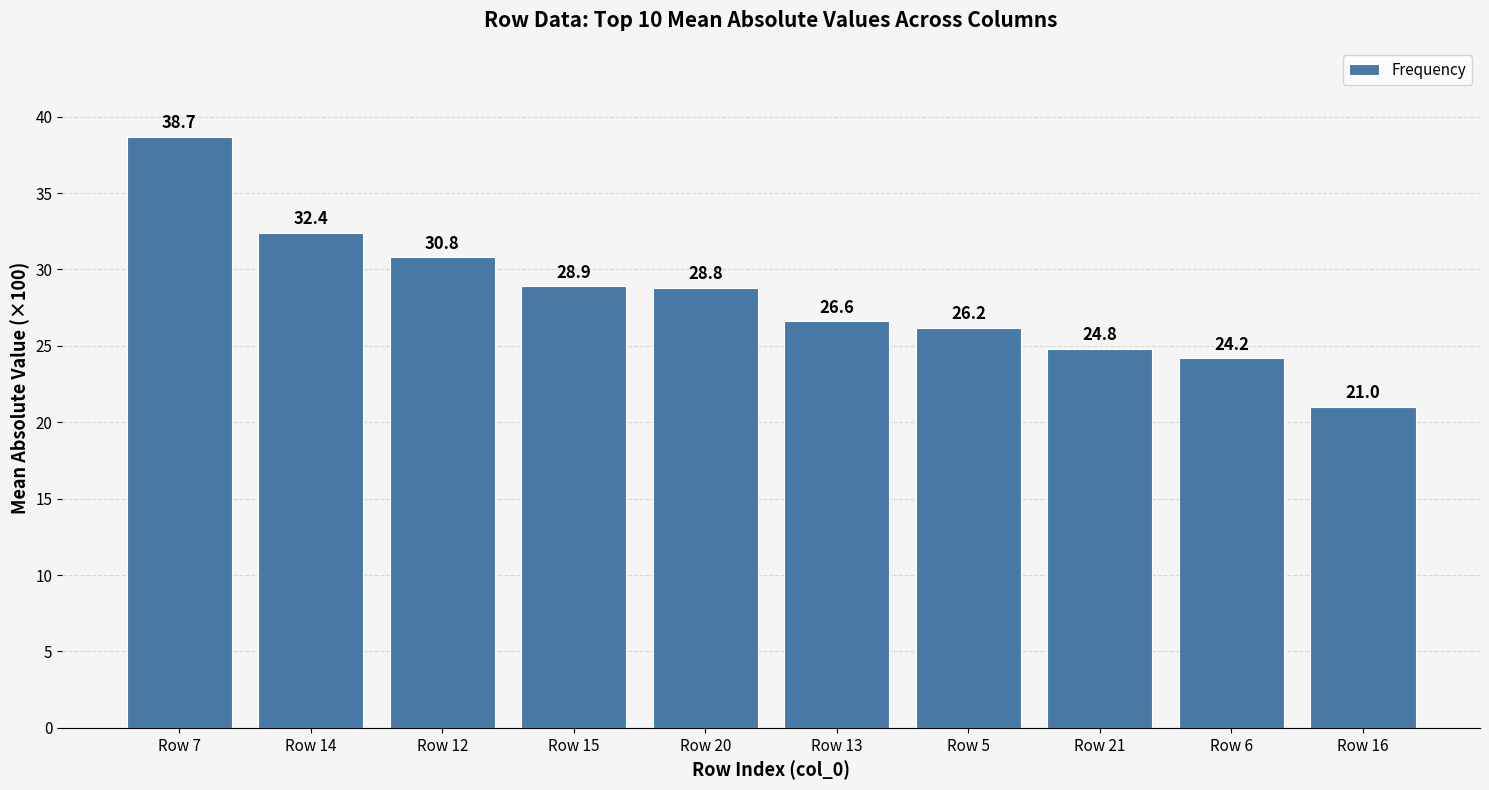

What is the difference between the values at Row 13 and Row 16?

5.6